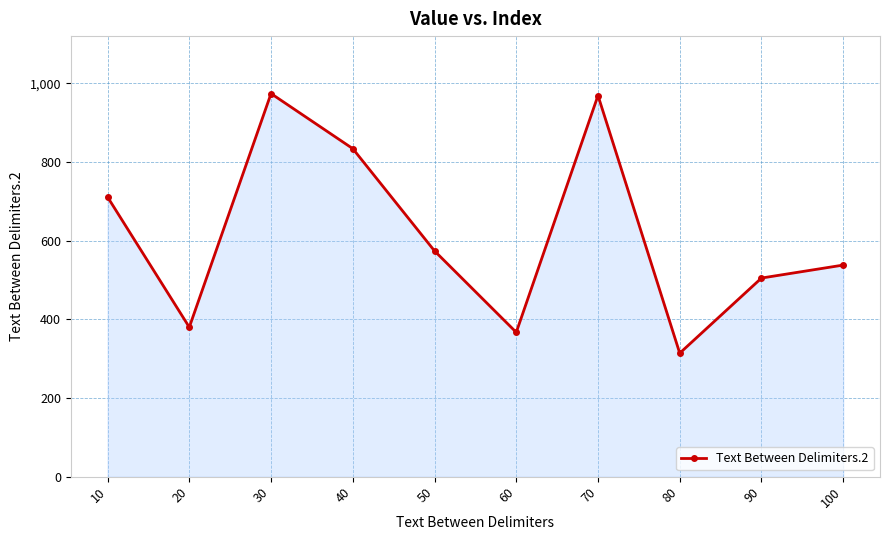

What is the average value?

617